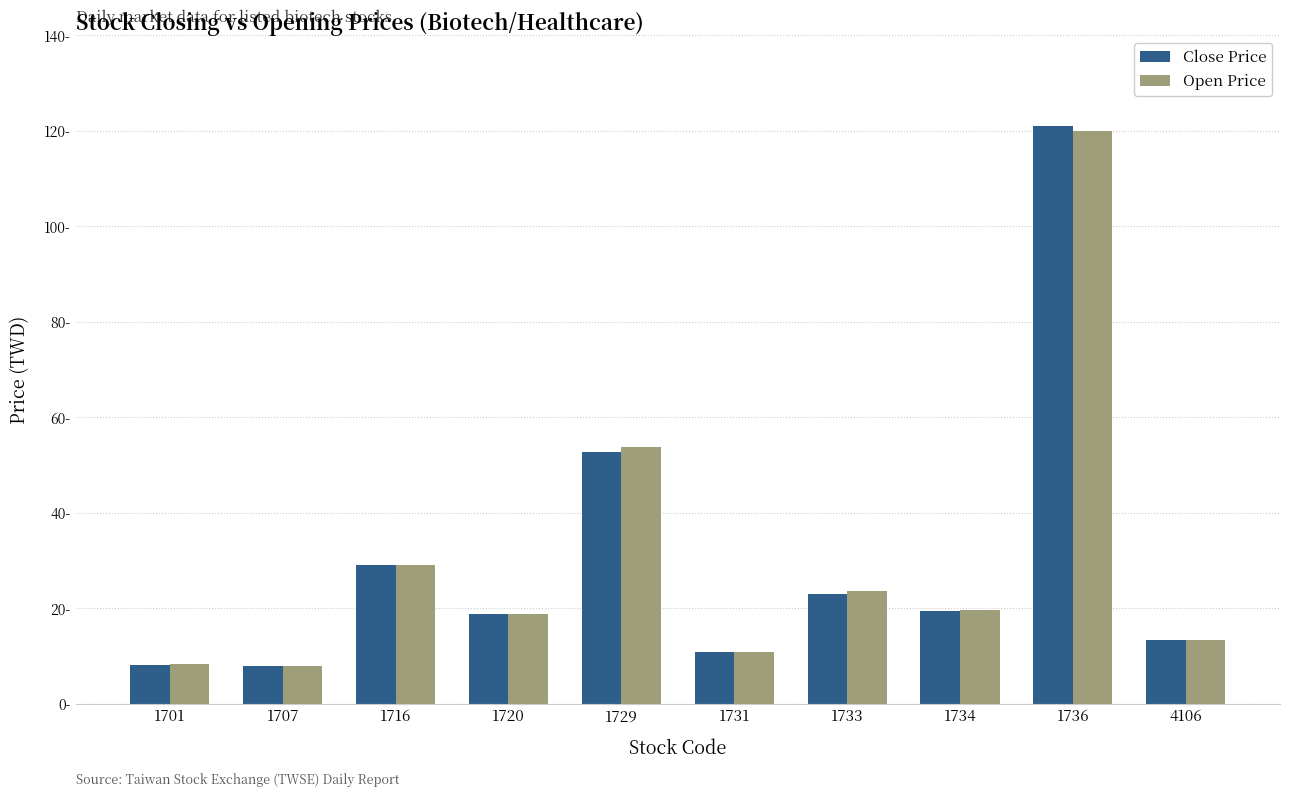

At which category is the sum across all series the highest?

1736